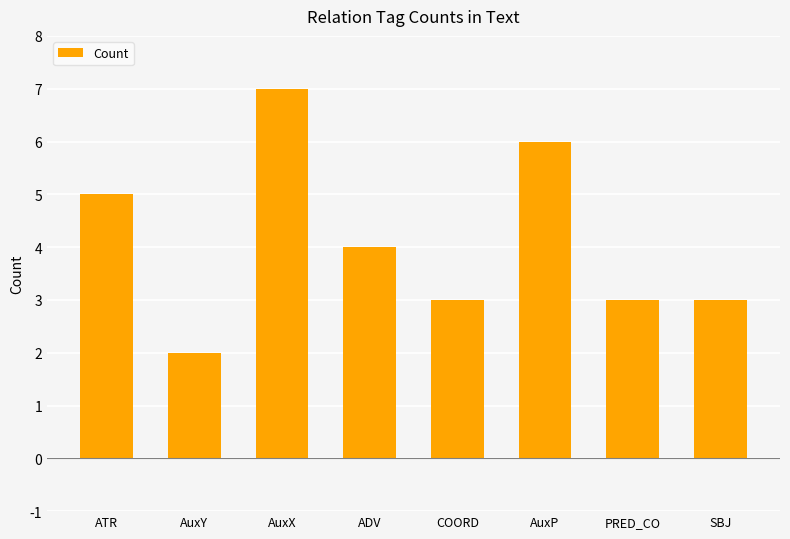

Reading left to right, what are all the values shown in this chart?

ATR=5	AuxY=2	AuxX=7	ADV=4	COORD=3	AuxP=6	PRED_CO=3	SBJ=3